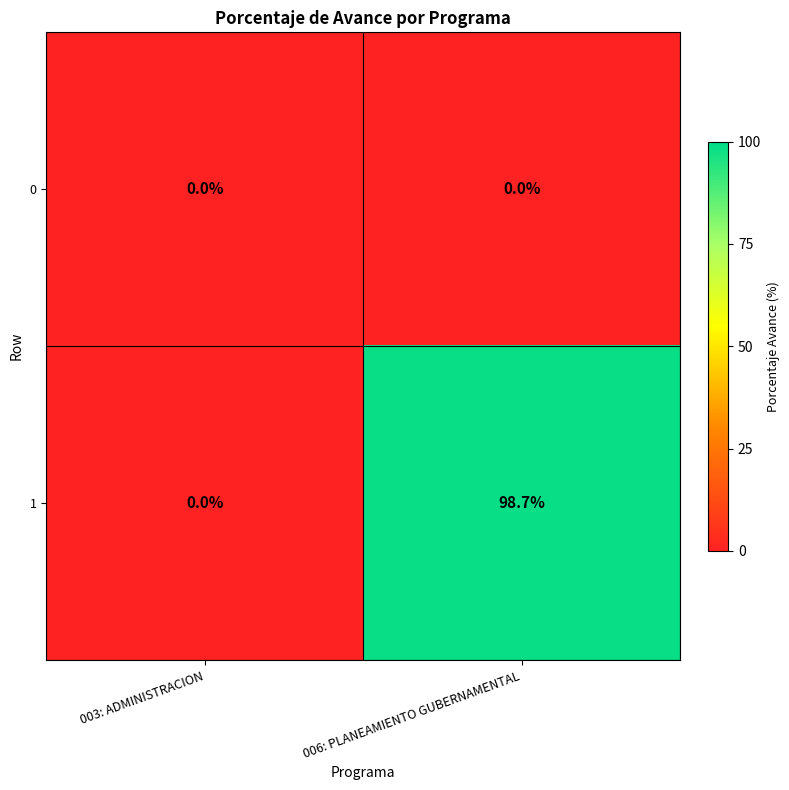

Rank the series by their maximum value, from highest to lowest.

1, 0